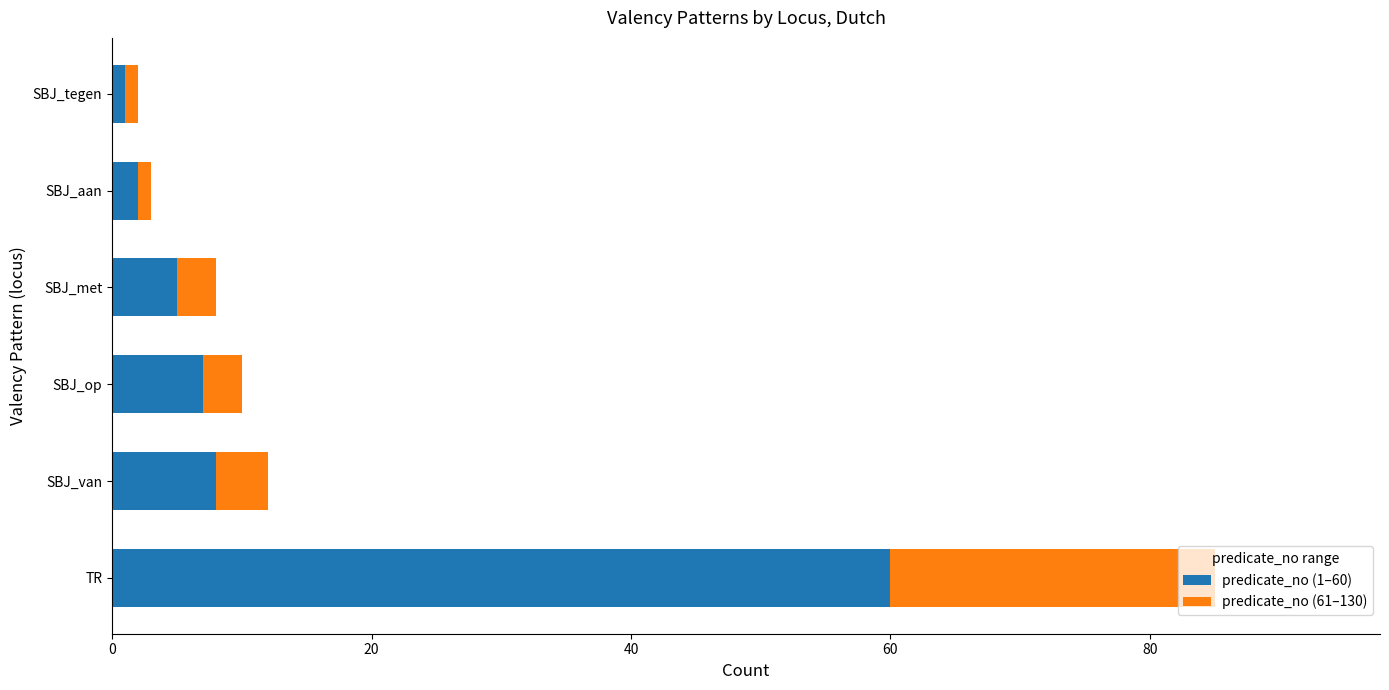

Which category has the highest value in the predicate_no (1–60) series?

TR